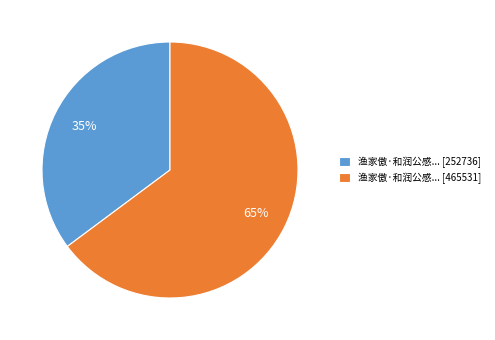

To the nearest percent, what portion does 渔家傲·和润公感... [465531] represent?

65%